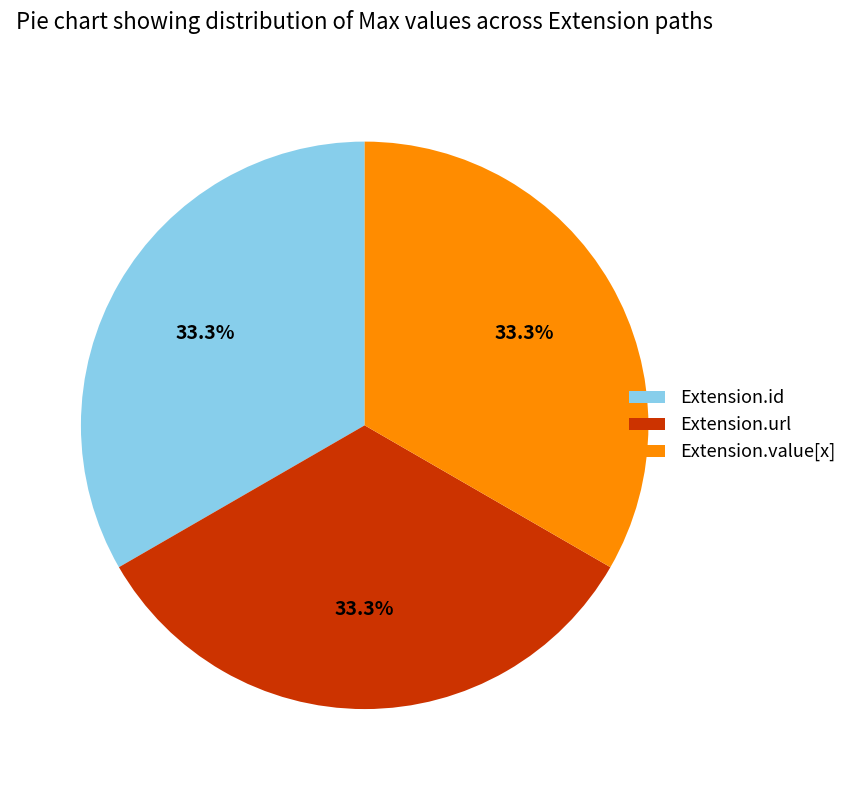

Approximately how many times larger is the value at Extension.id compared to Extension.url?

1.0